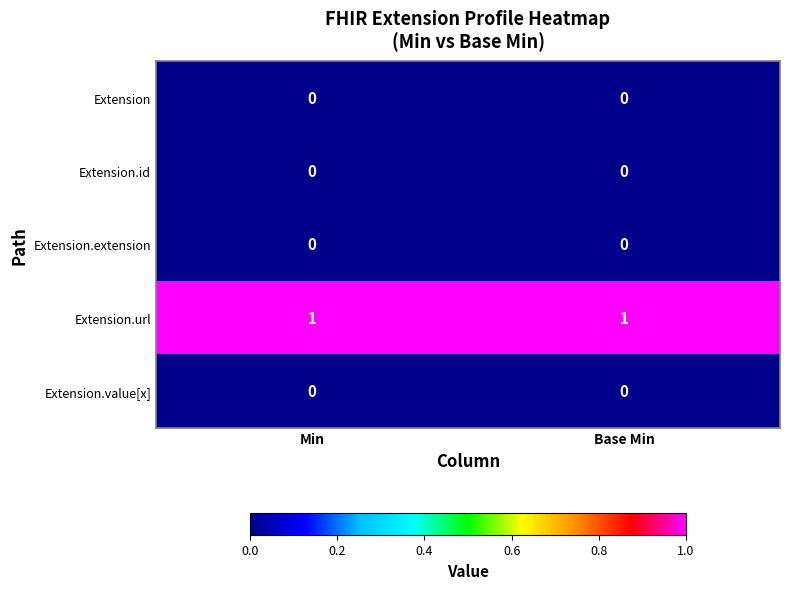

Reading left to right, what are all the values shown in this chart?

Extension: 0	0
Extension.id: 0	0
Extension.extension: 0	0
Extension.url: 1	1
Extension.value[x]: 0	0